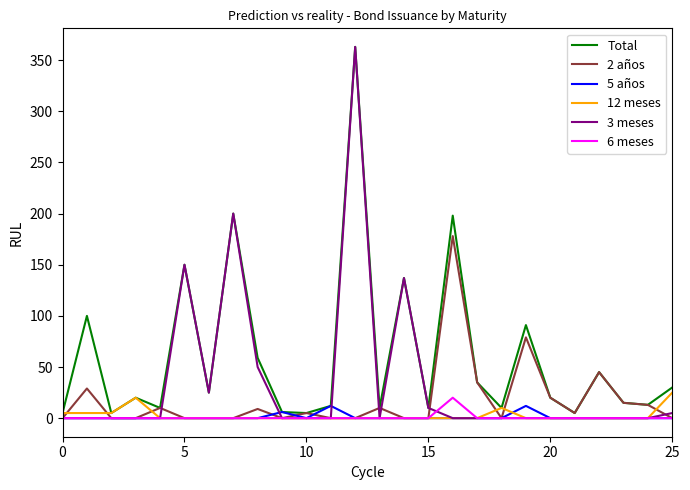

Which series has the largest range (max minus min)?

3 meses